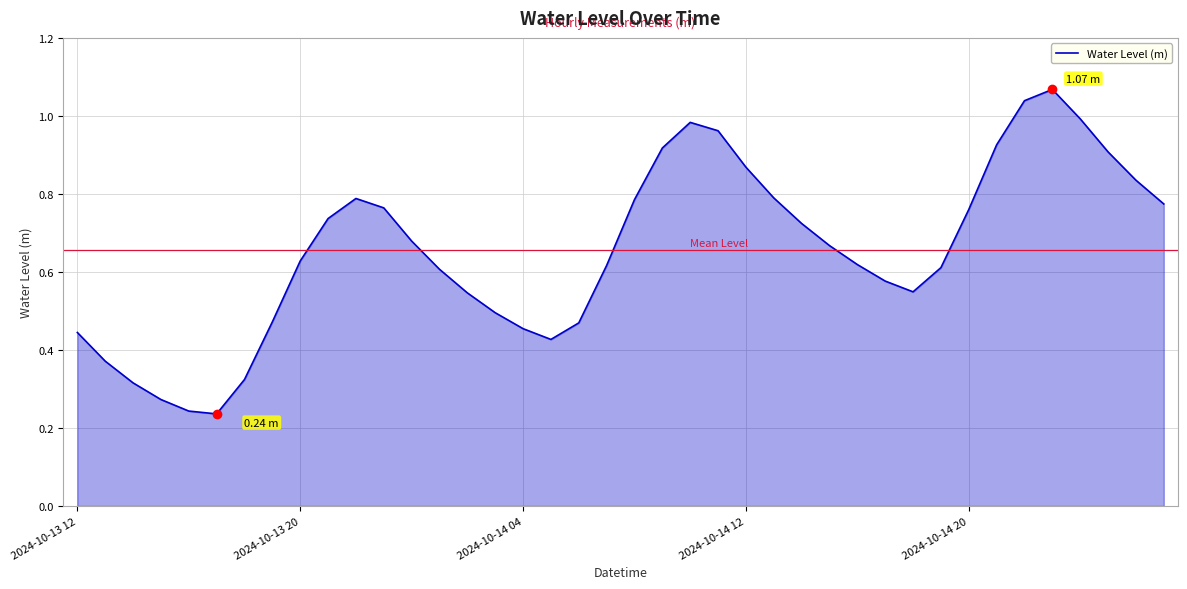

How many points are higher than both their immediate neighbors (excluding endpoints)?

3